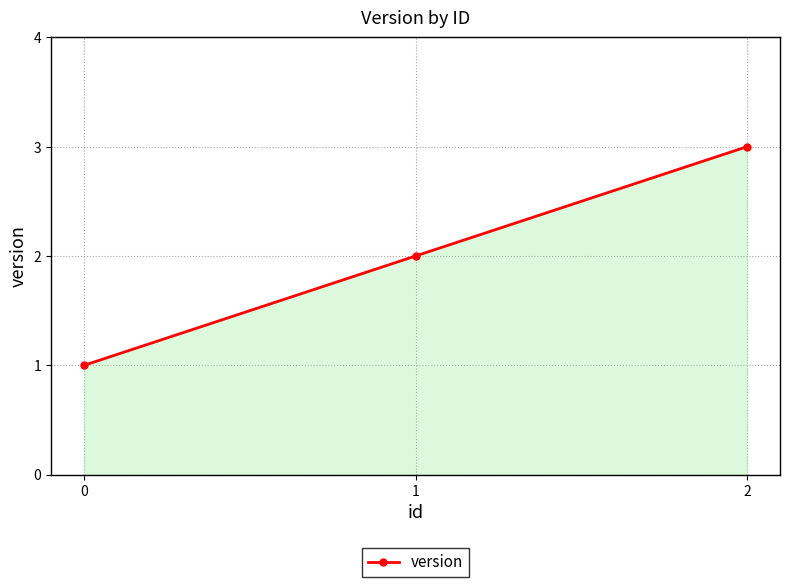

What is the value of the 1st point from the left?

1